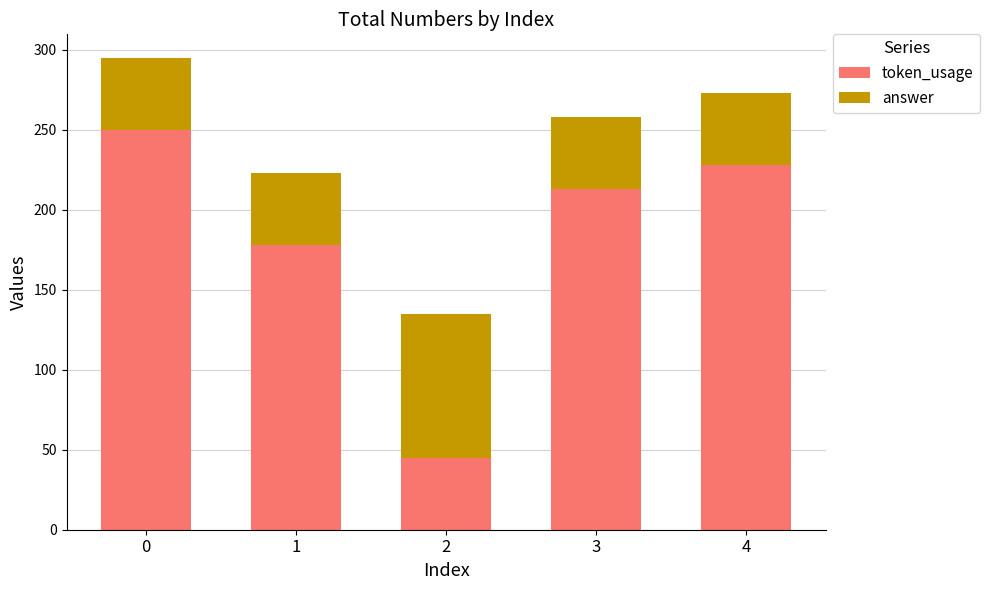

Where is token_usage nearest to the value 147?

1